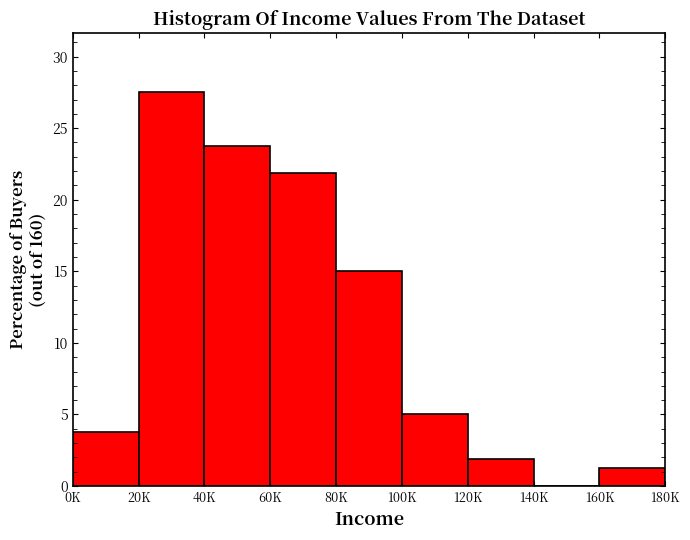

At which label is the value closest to 13?

80K